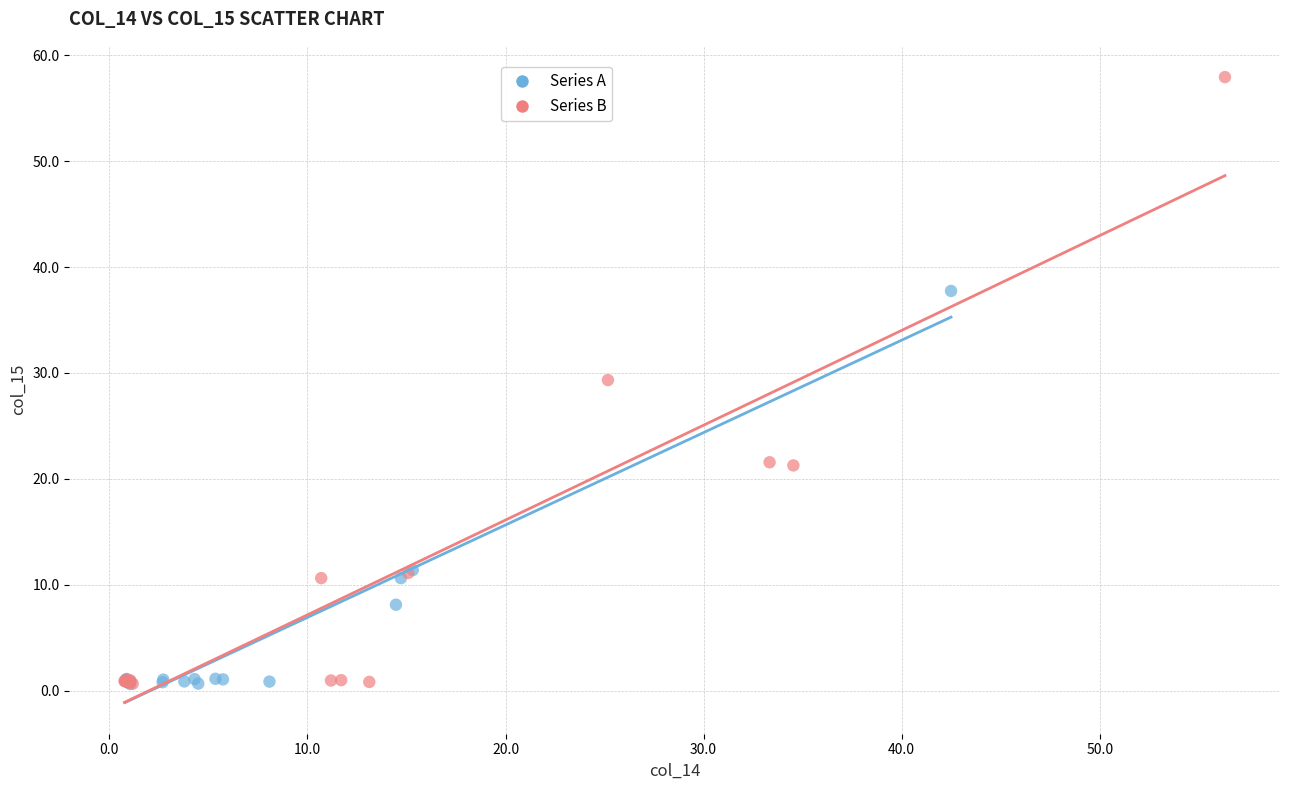

Which series has the widest spread of Y values?

Series B